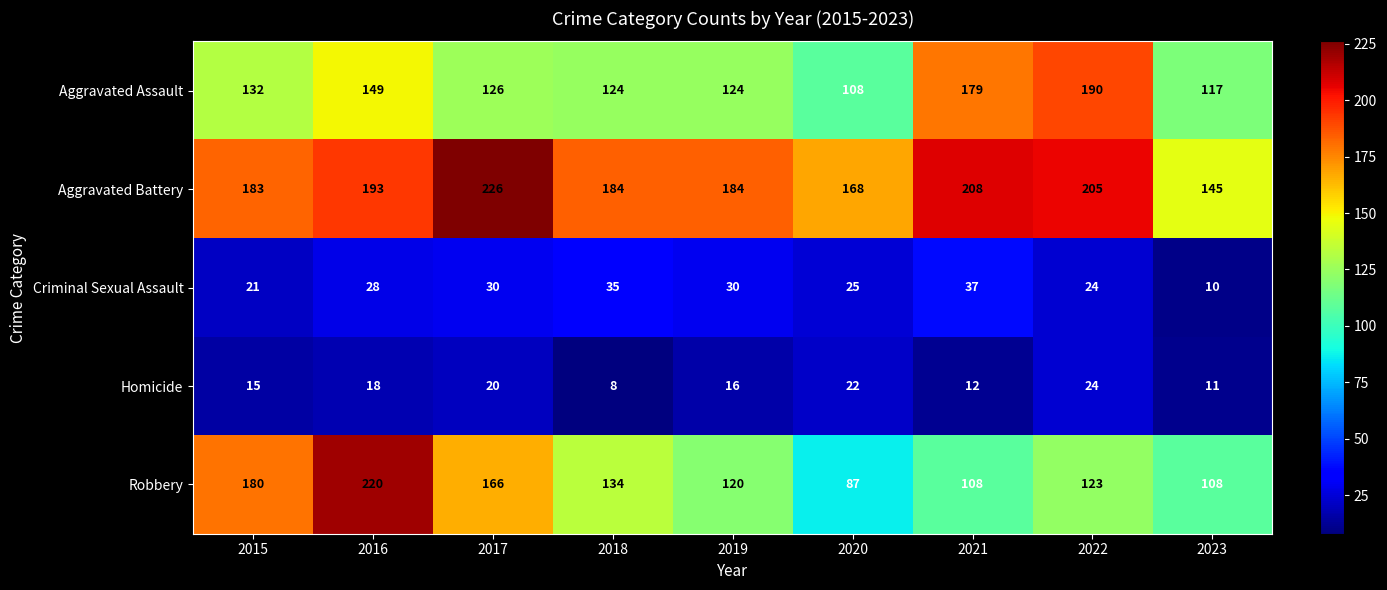

What is the spread (max minus min) of values at 2020?

146